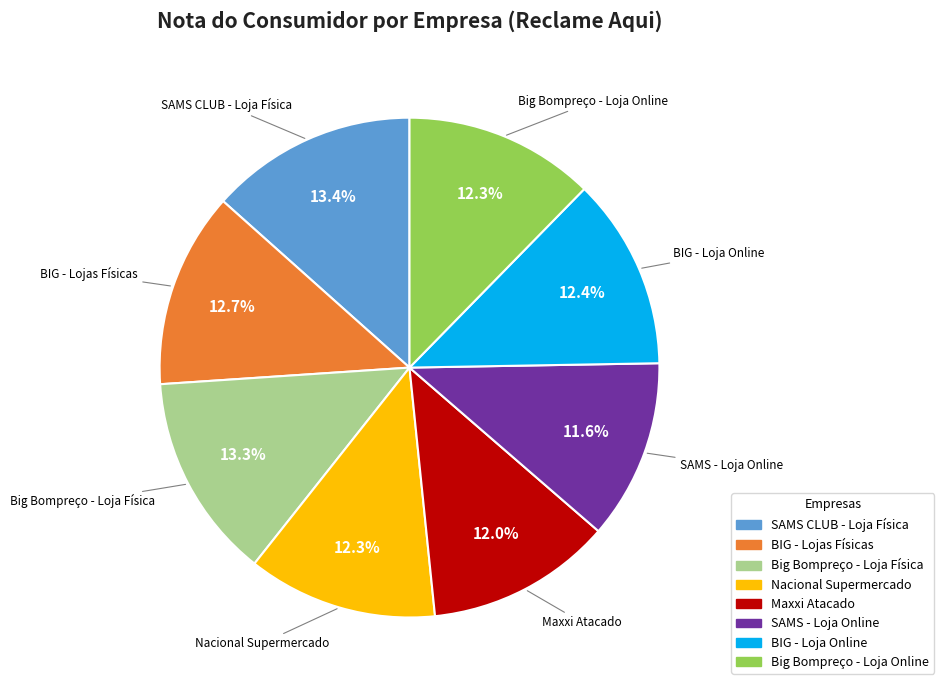

What is the ratio of the value at Maxxi Atacado to the value at BIG - Lojas Físicas?

0.9